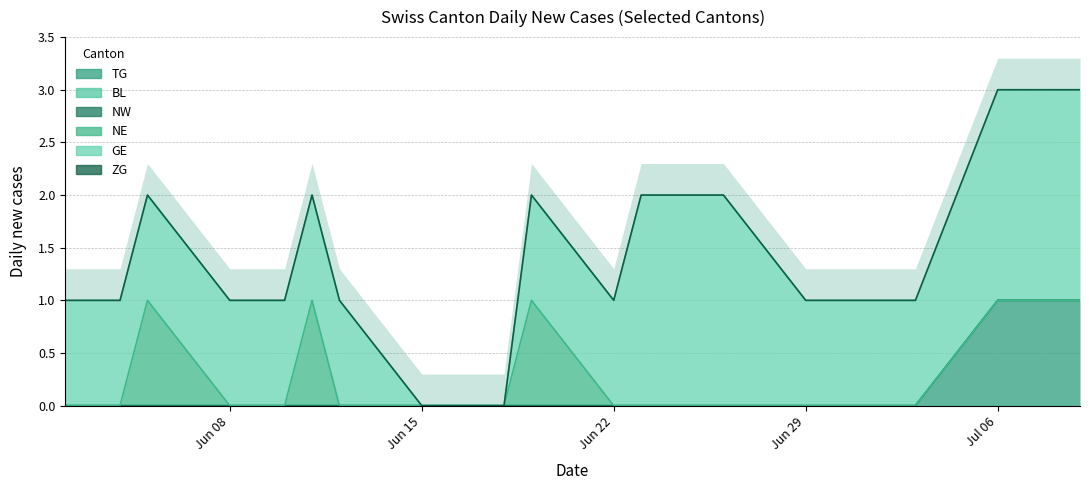

Count the number of data series in this chart.

6